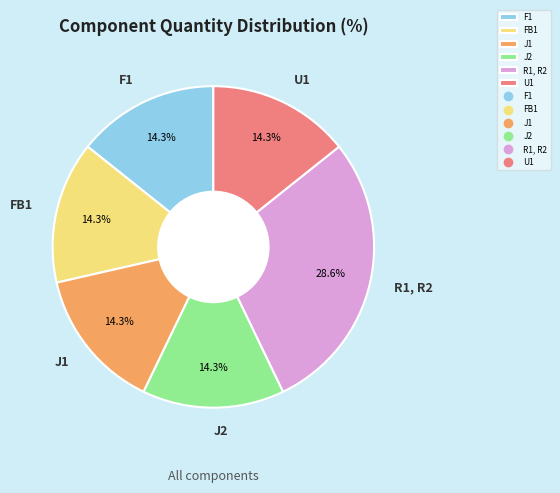

Is it true that R1, R2 is 29% of the pie?

True